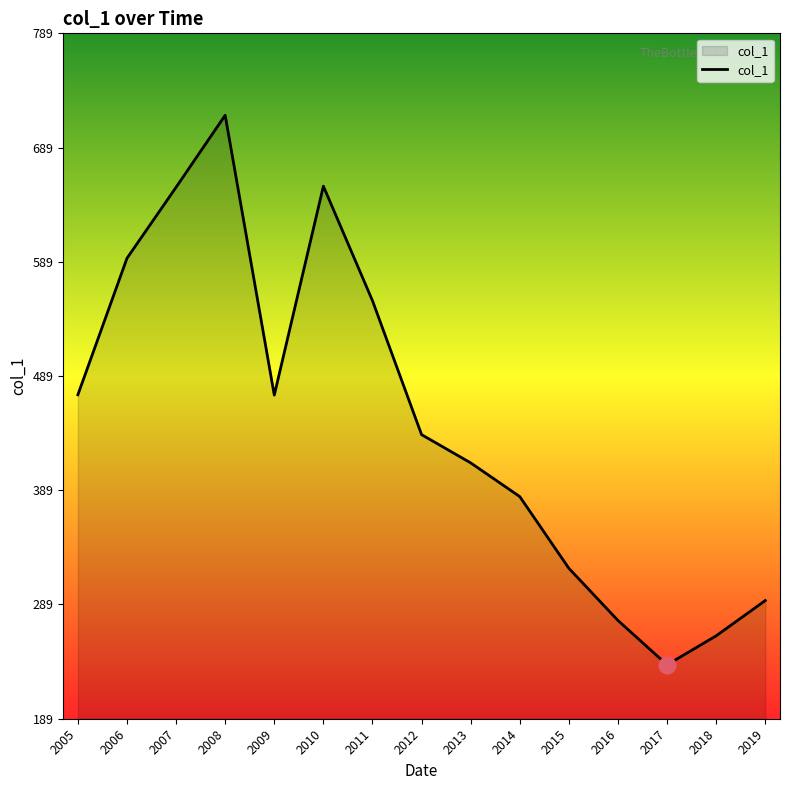

What is the difference between the values at 2005 and 2019?

180.1